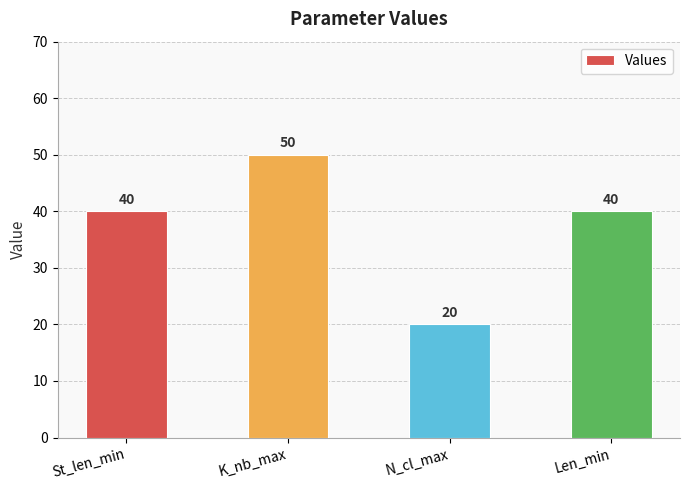

What is the label of the 3rd bar from the right?

K_nb_max